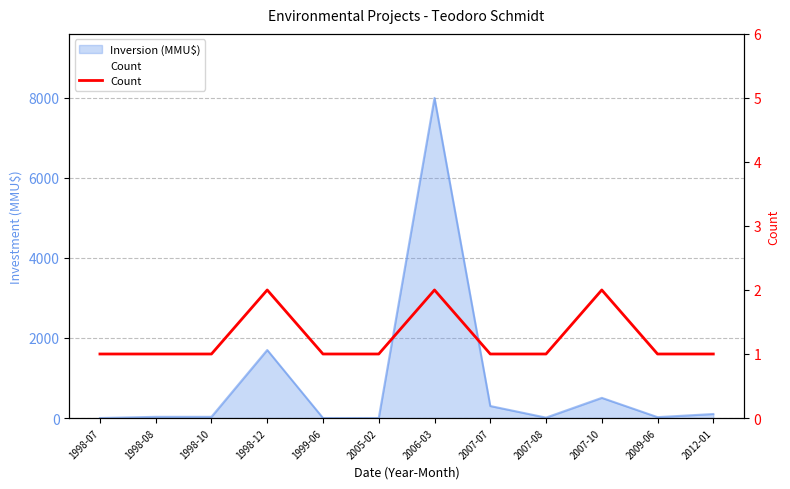

What position from the left is 2007-07?

8